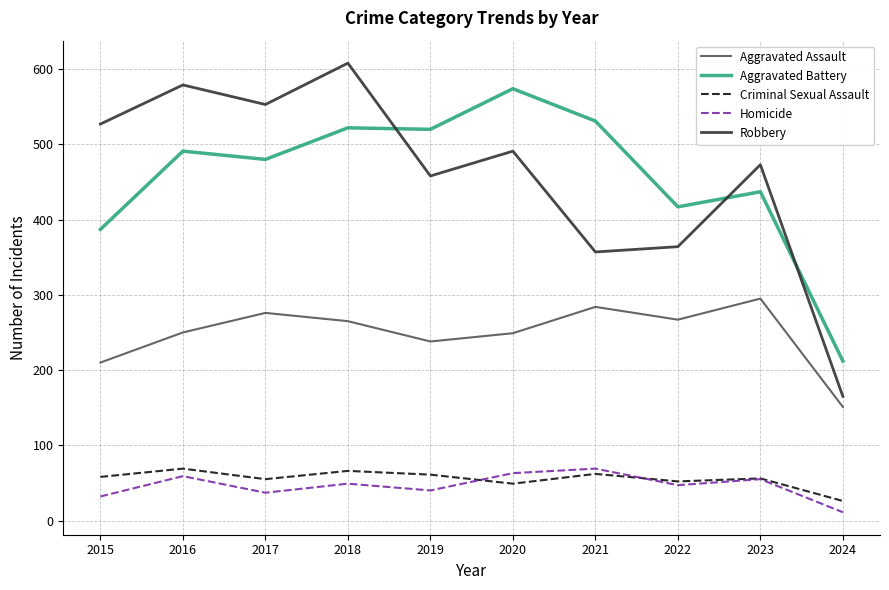

Read the Aggravated Assault value at 2022.

267